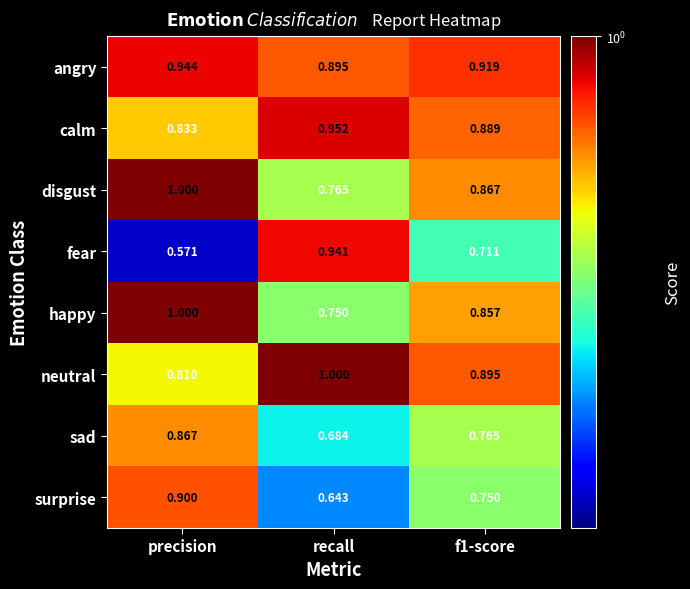

Where is happy nearest to the value 0?

recall